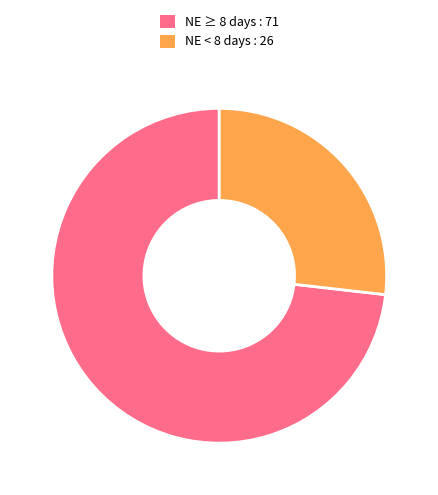

Between NE ≥ 8 days : 71 and NE < 8 days : 26, which is larger?

NE ≥ 8 days : 71